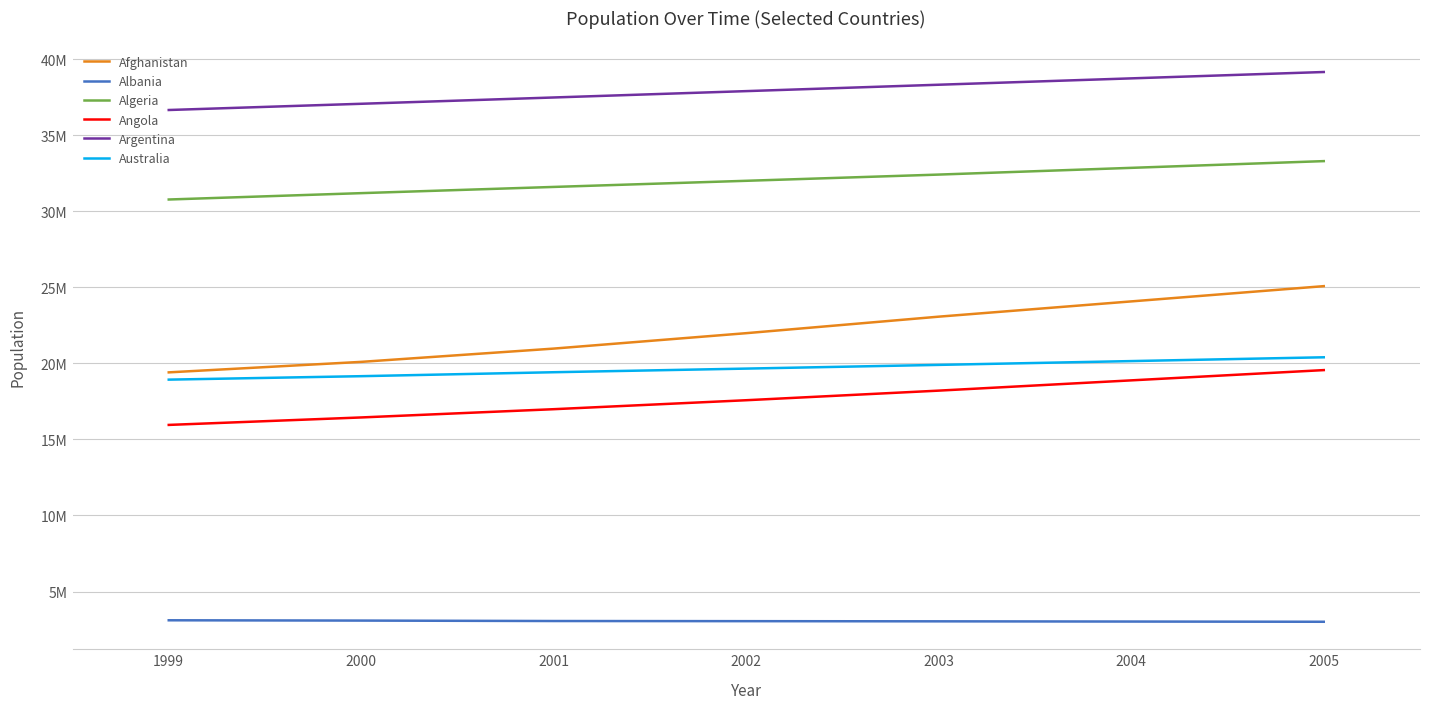

At how many categories does at least one series exceed 8164625?

6